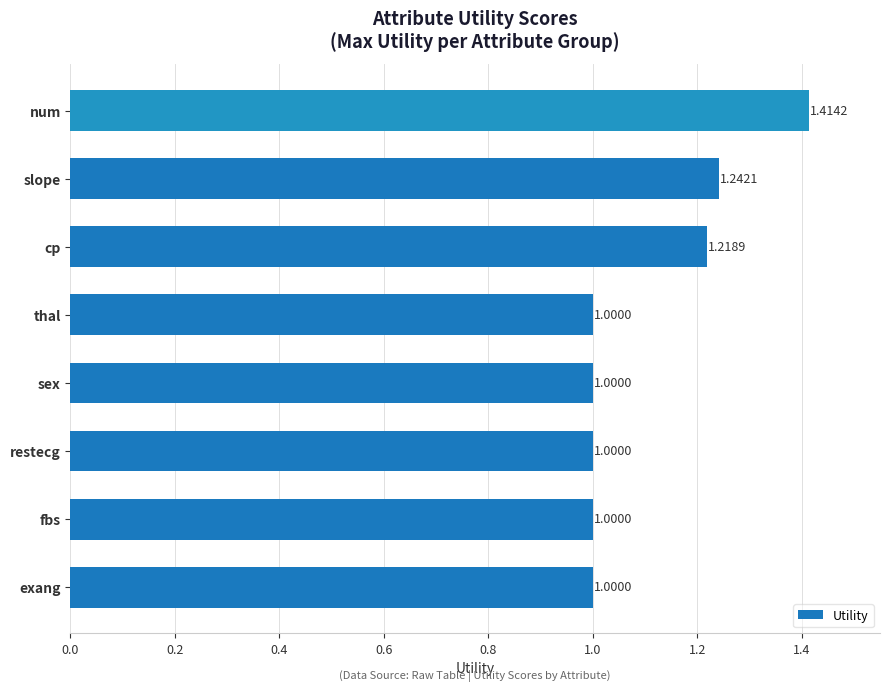

What is the sum of all values?

8.9